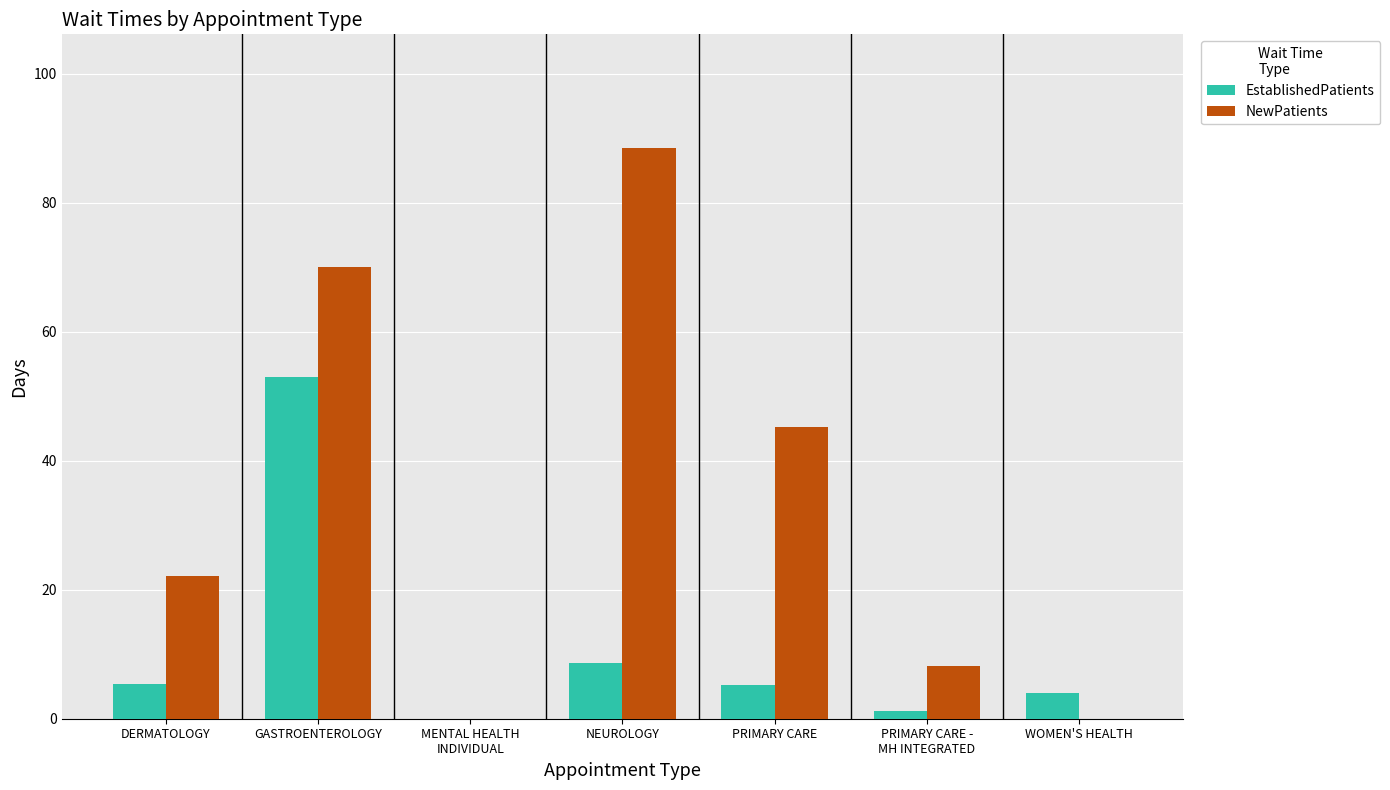

What is the difference between the NewPatients values at NEUROLOGY and DERMATOLOGY?

66.3